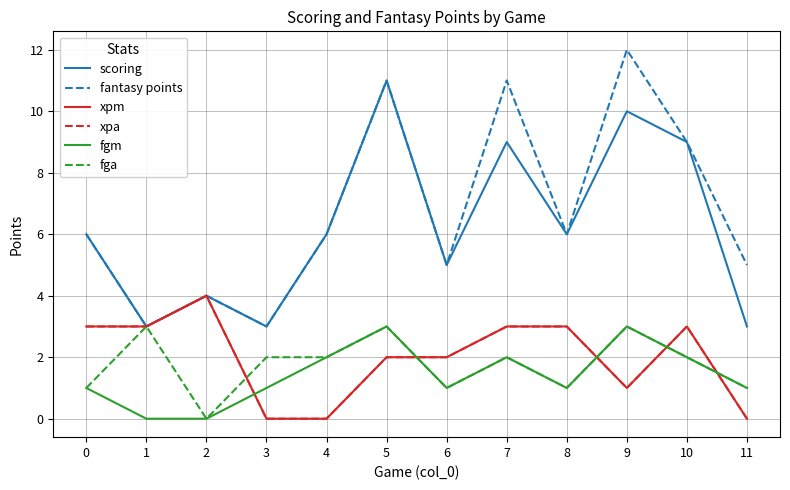

What is the total value across all series at 5?

32